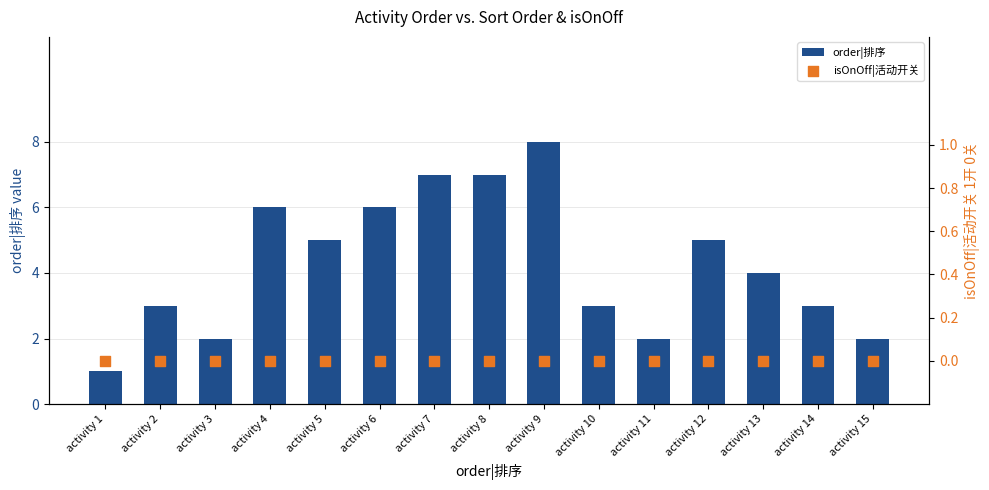

At how many categories does at least one series exceed 4?

7